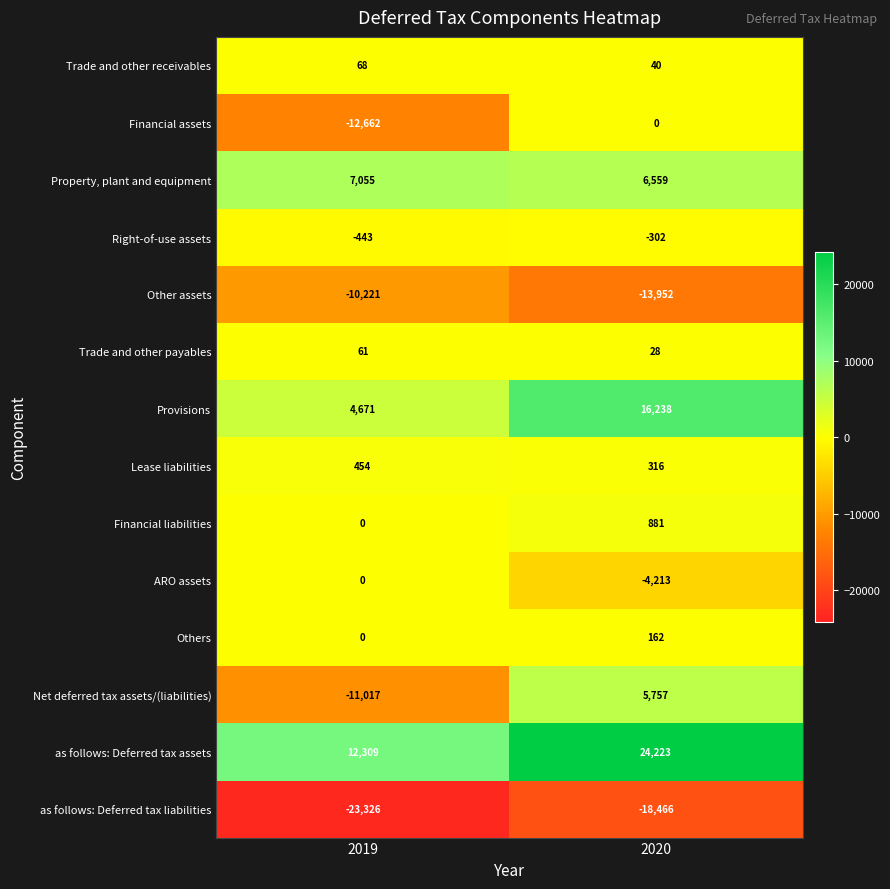

Which series has the largest range (max minus min)?

Net deferred tax assets/(liabilities)